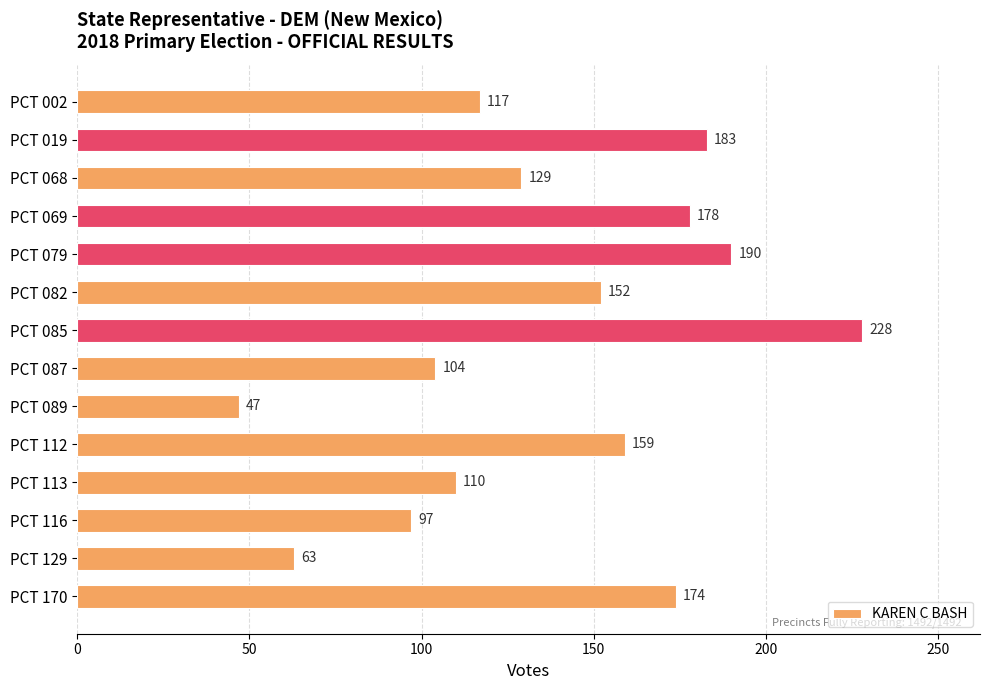

What is the difference between the values at PCT 069 and PCT 082?

26